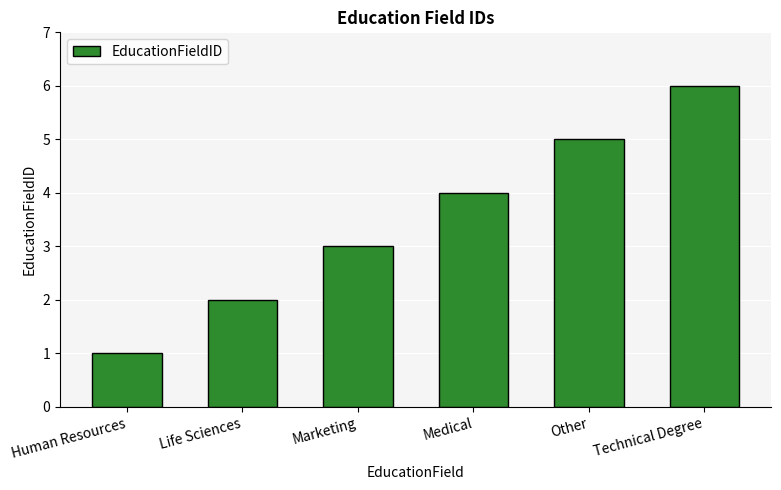

Approximately how many times larger is the value at Other compared to Marketing?

1.7